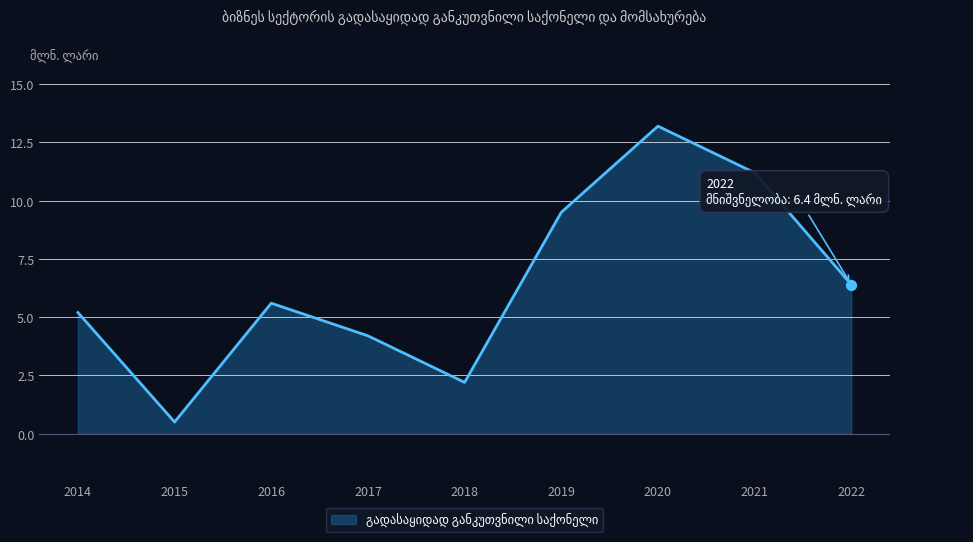

What is the ratio of the value at 2016 to the value at 2017?

1.3